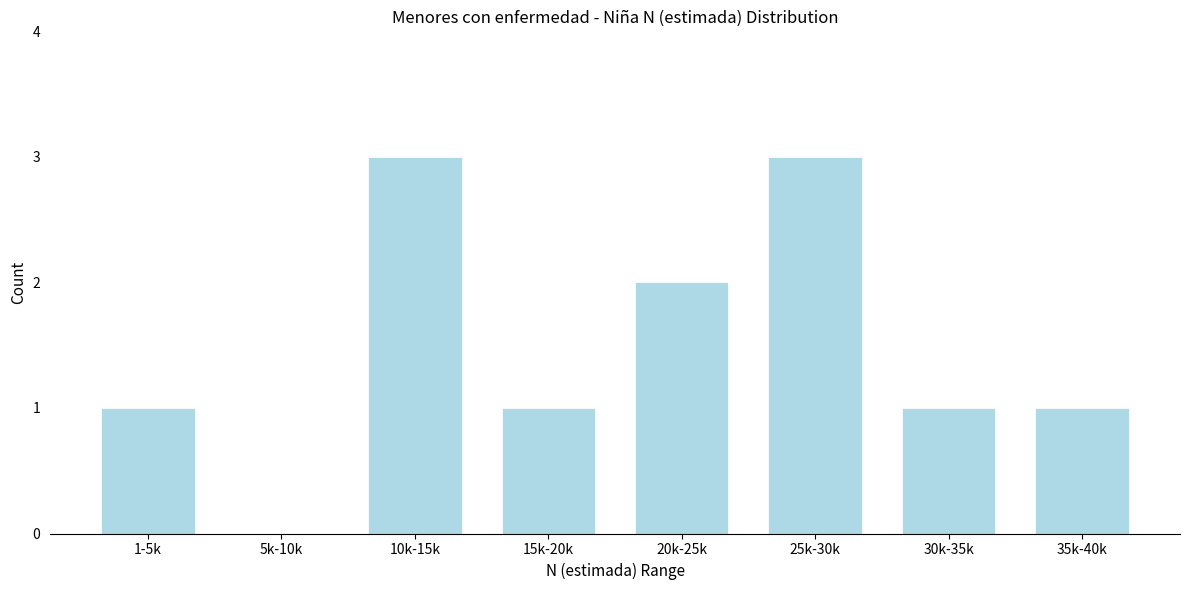

Reading right to left, transcribe all the data shown in this chart.

35k-40k=1	30k-35k=1	25k-30k=3	20k-25k=2	15k-20k=1	10k-15k=3	5k-10k=0	1-5k=1